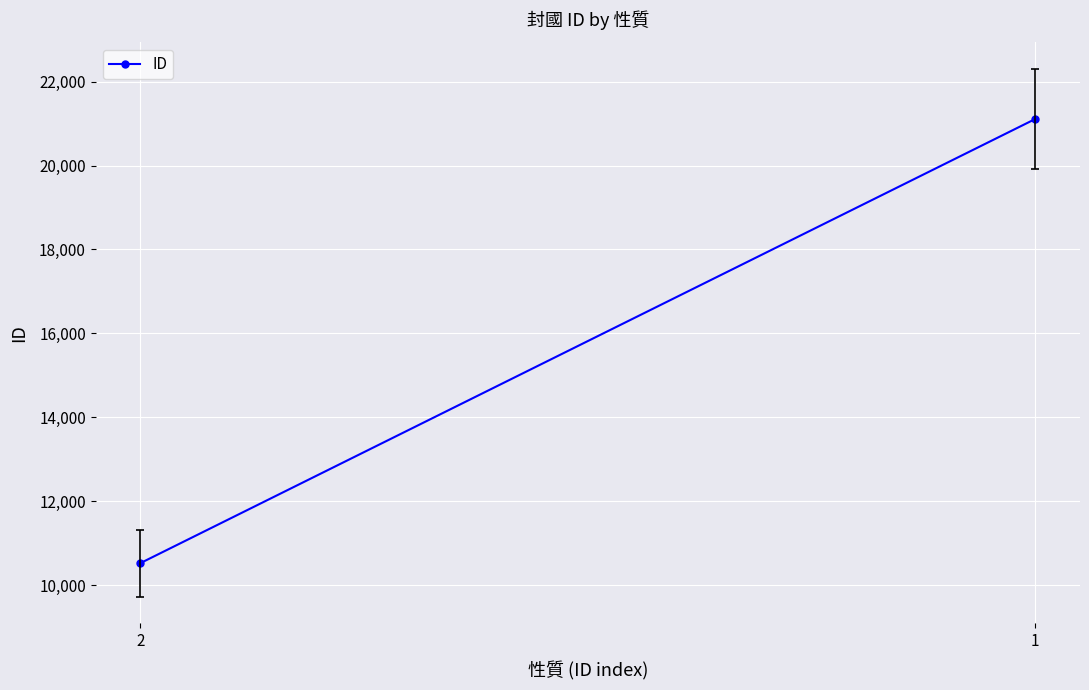

What is the maximum value shown in the chart?

21110